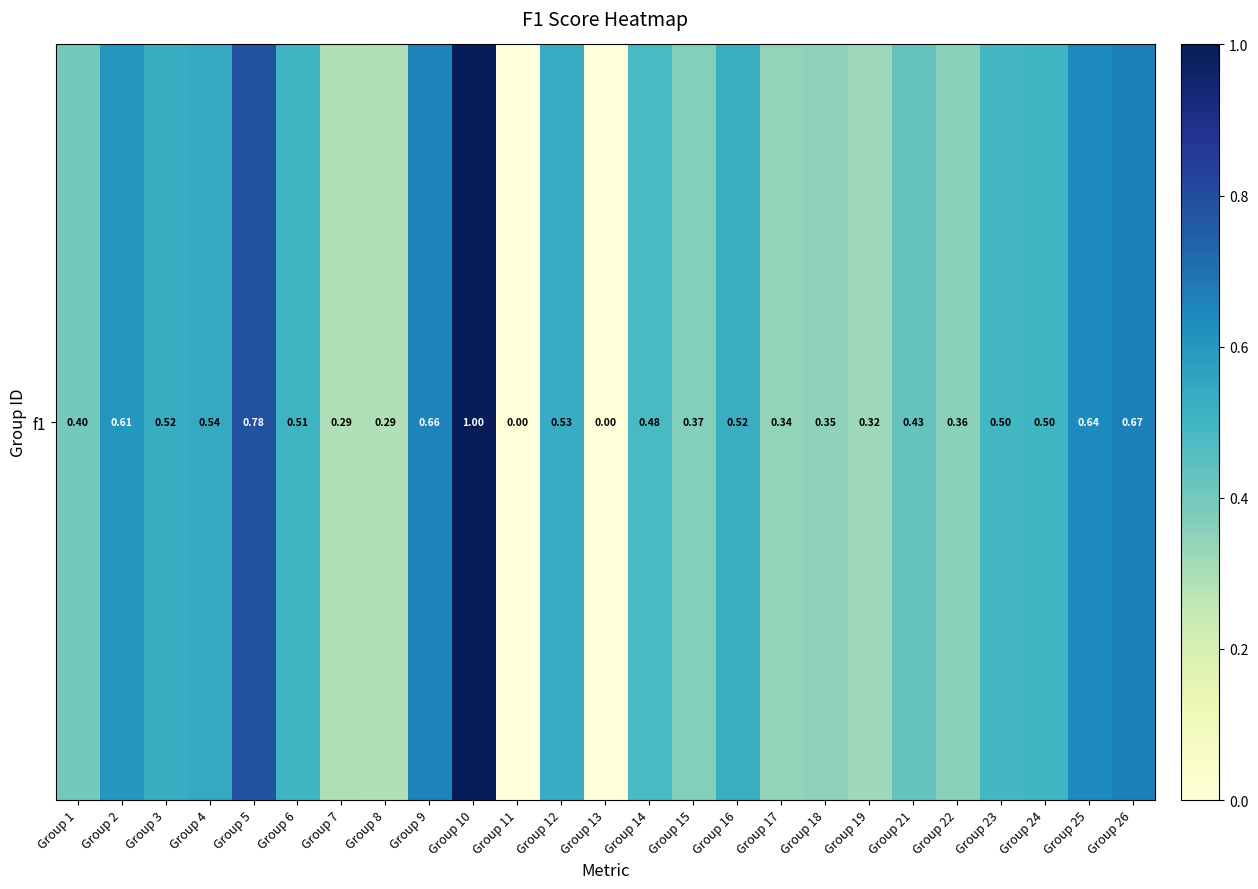

What is the approximate value at Group 2?

0.6